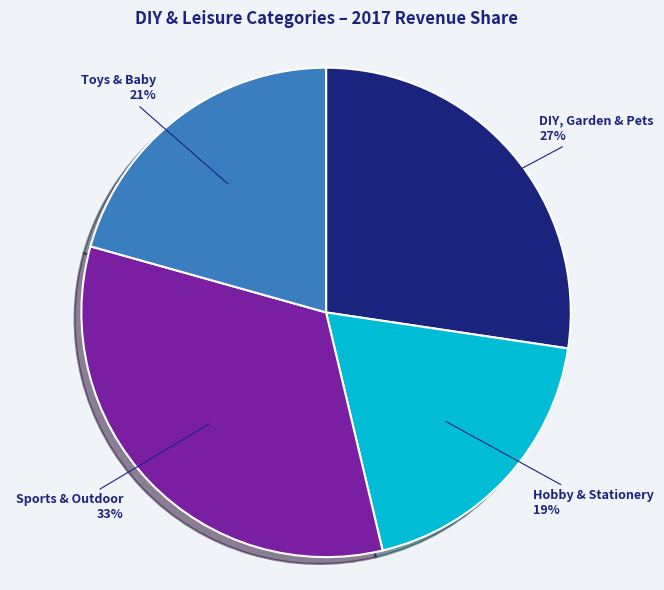

Does any single category account for the majority?

No